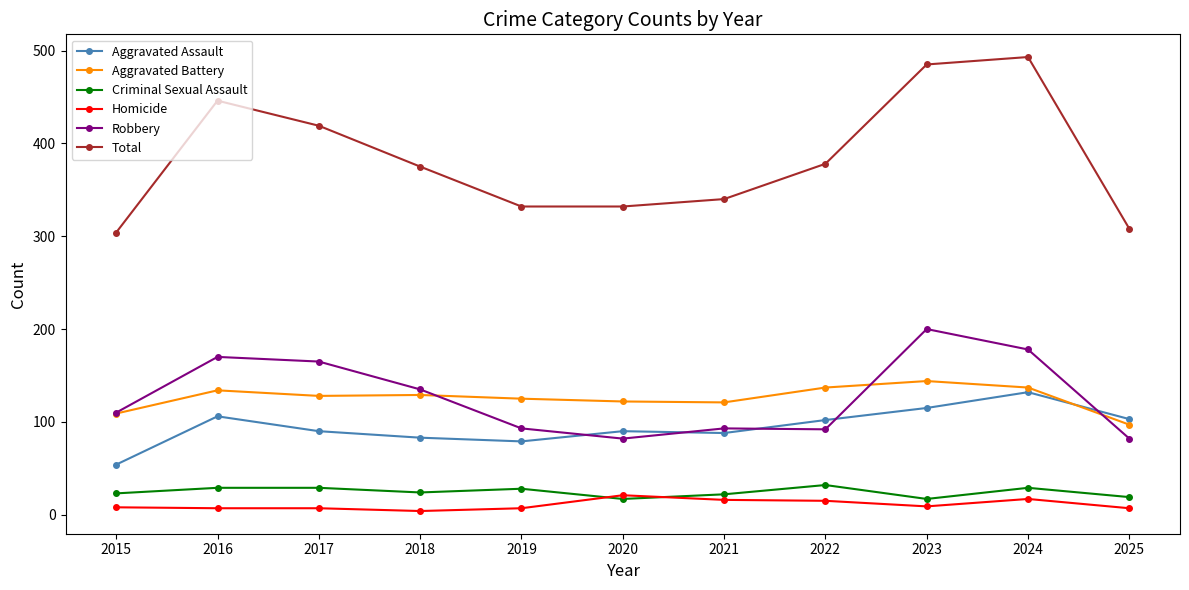

Which series has the largest total across all categories?

Total